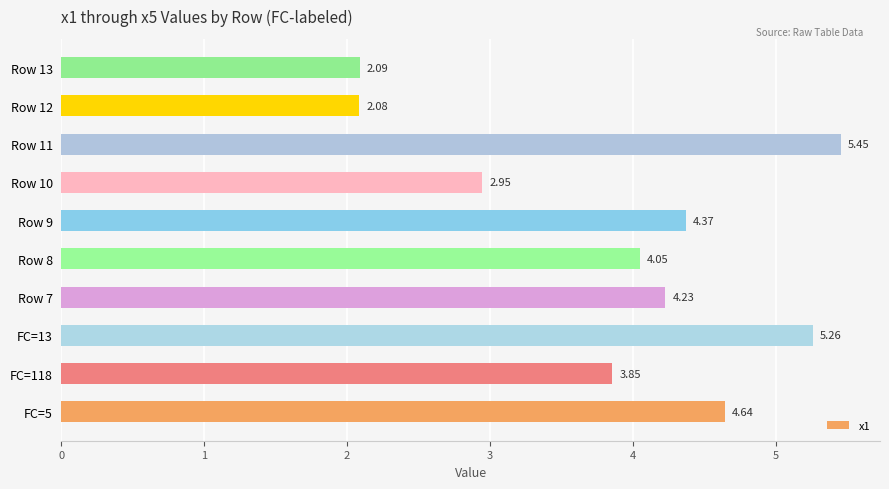

Count the number of data series in this chart.

1